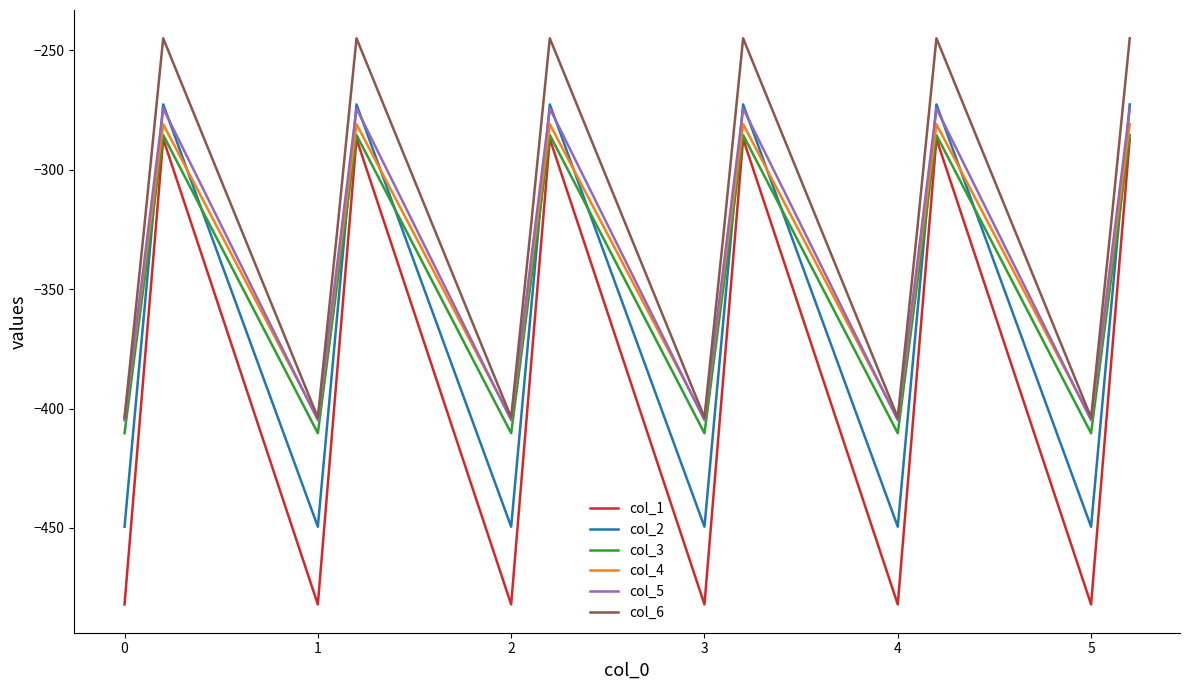

What are all the series names shown in the legend?

col_1, col_2, col_3, col_4, col_5, col_6